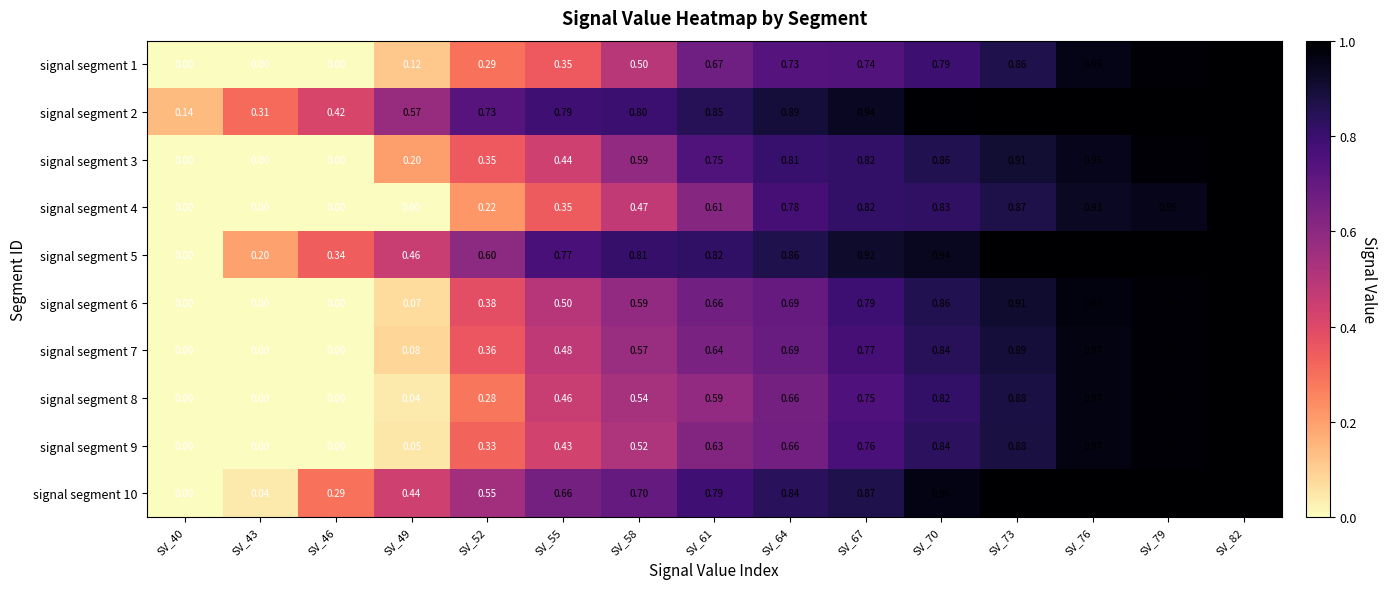

Count the number of categories in the chart.

15